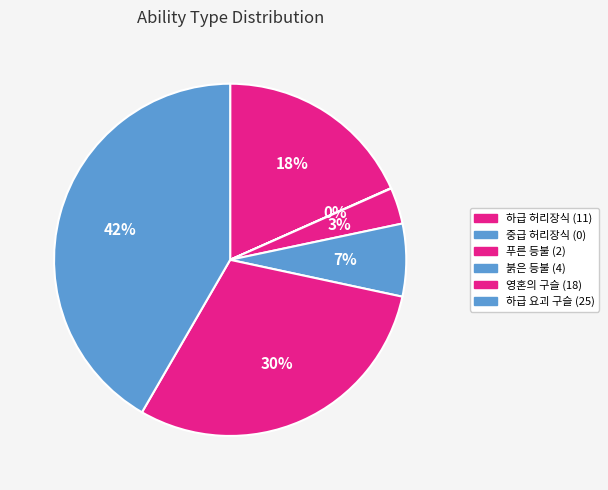

How many segments does this pie chart have?

6